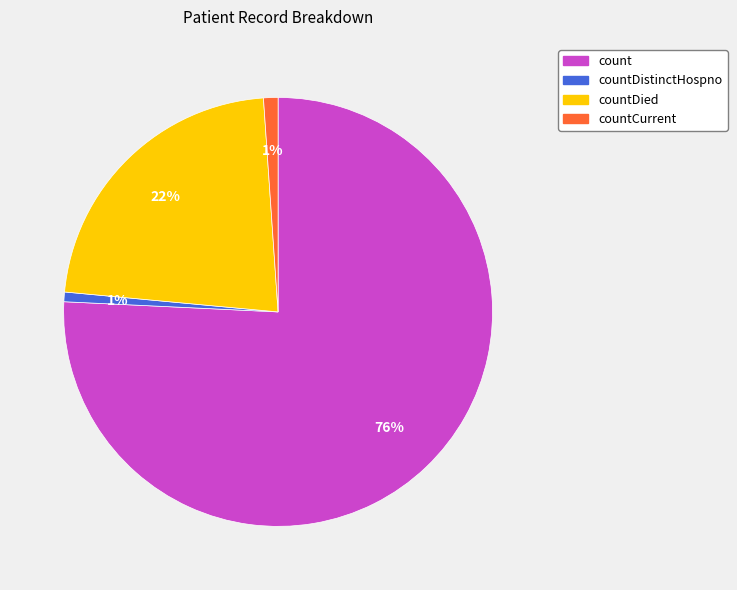

Combined, do countCurrent and countDistinctHospno account for over 50%?

No